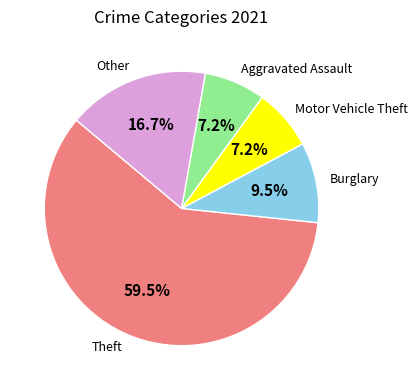

What percentage is NOT represented by Aggravated Assault?

92.8%